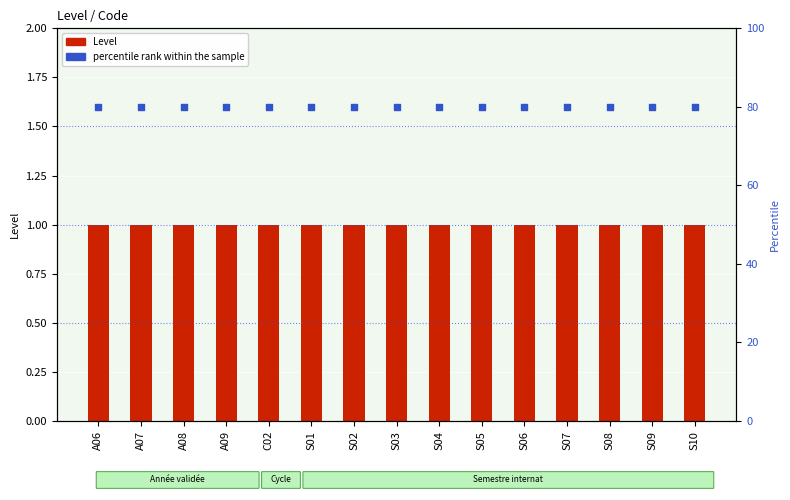

What are all the series names shown in the legend?

Level, percentile rank within the sample